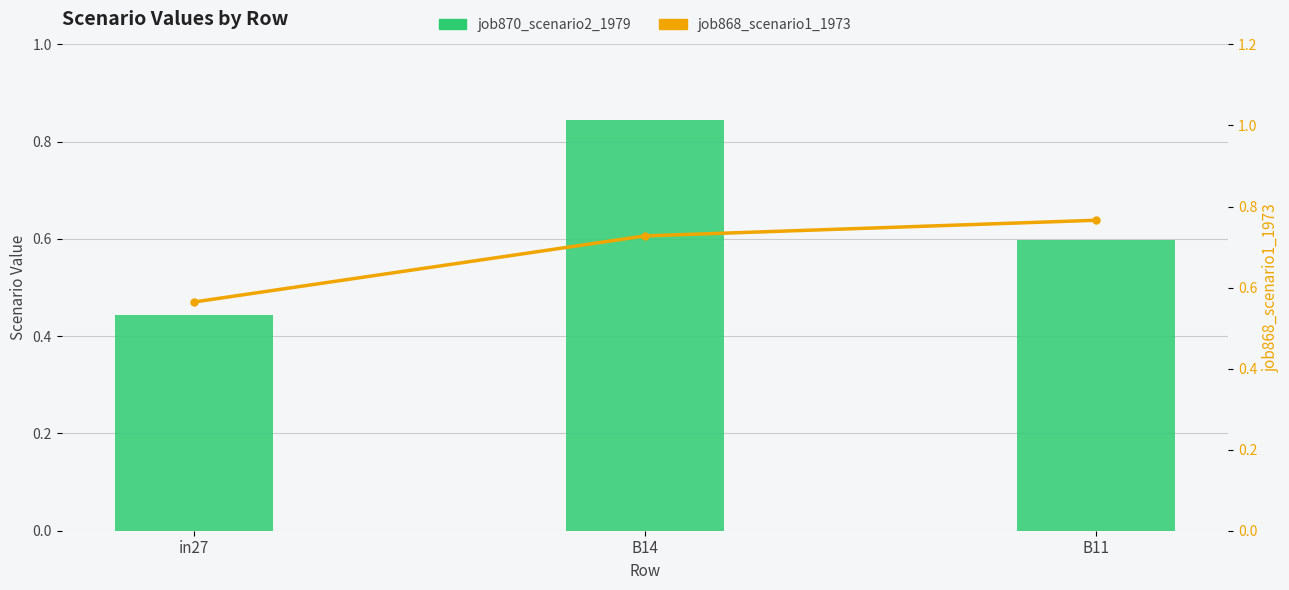

At B11, list the series in order from largest to smallest.

job868_scenario1_1973, job870_scenario2_1979